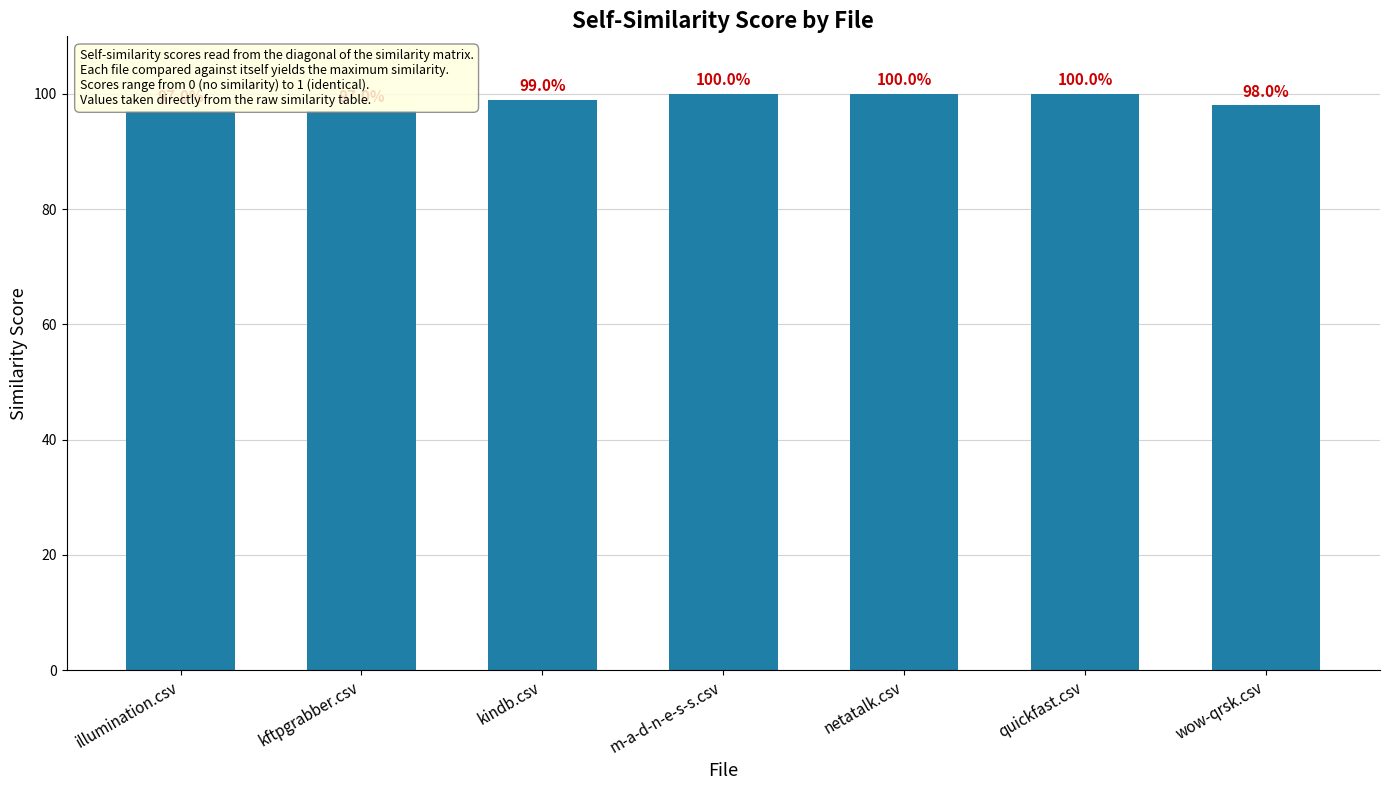

List the labels in order of value, largest first.

m-a-d-n-e-s-s.csv, netatalk.csv, quickfast.csv, kindb.csv, wow-qrsk.csv, illumination.csv, kftpgrabber.csv